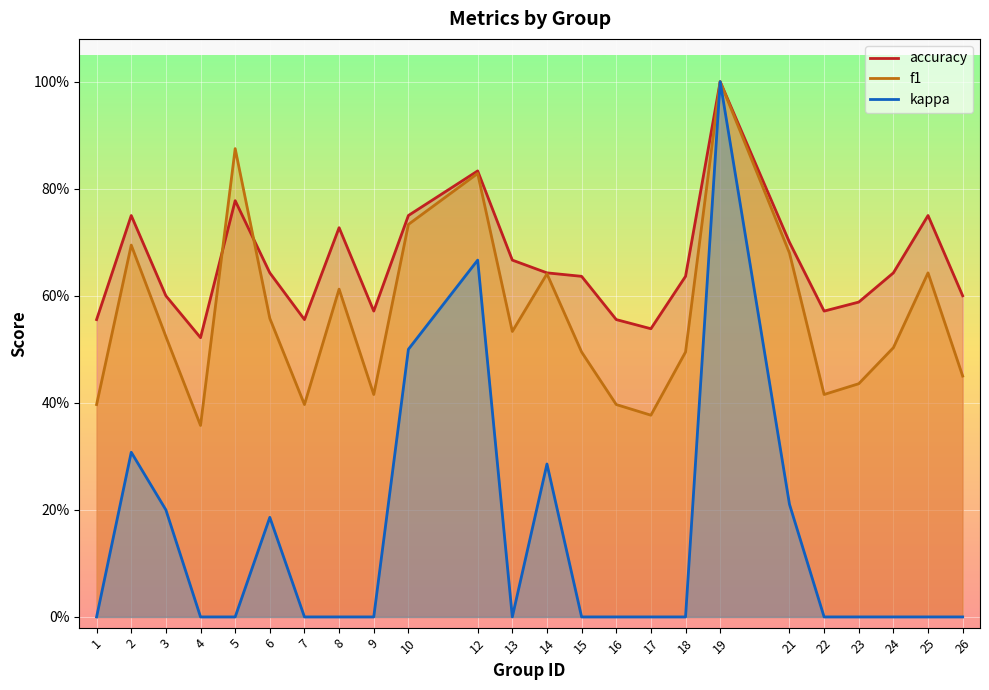

List the series in order of their peak value, lowest first.

f1, accuracy, kappa